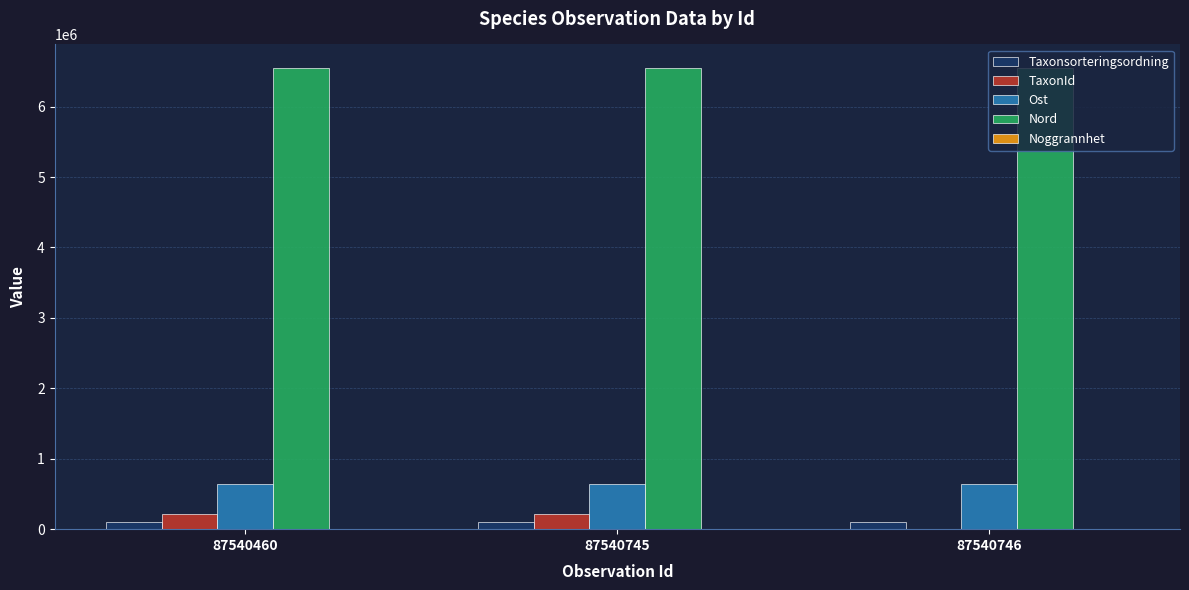

The Ost series shows 635775 at 87540746. True or false?

True